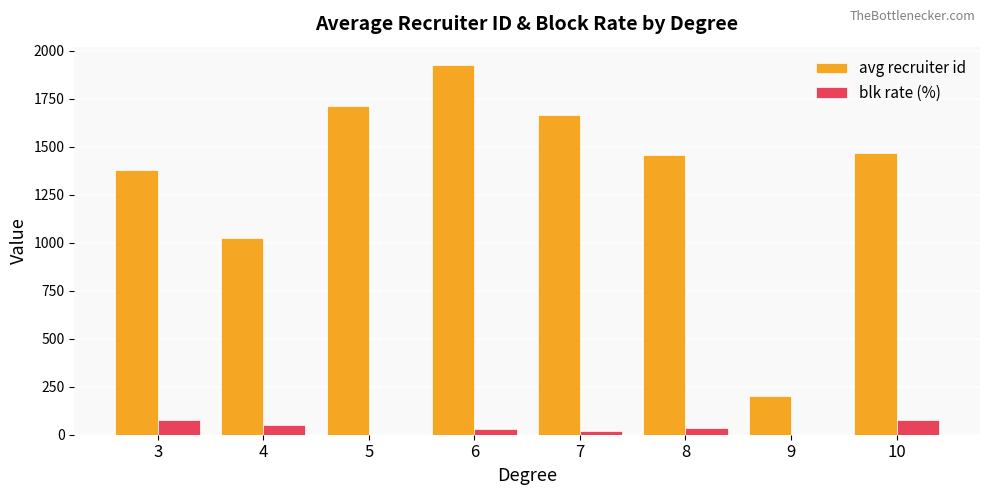

What is the maximum value for avg recruiter id?

1925.4